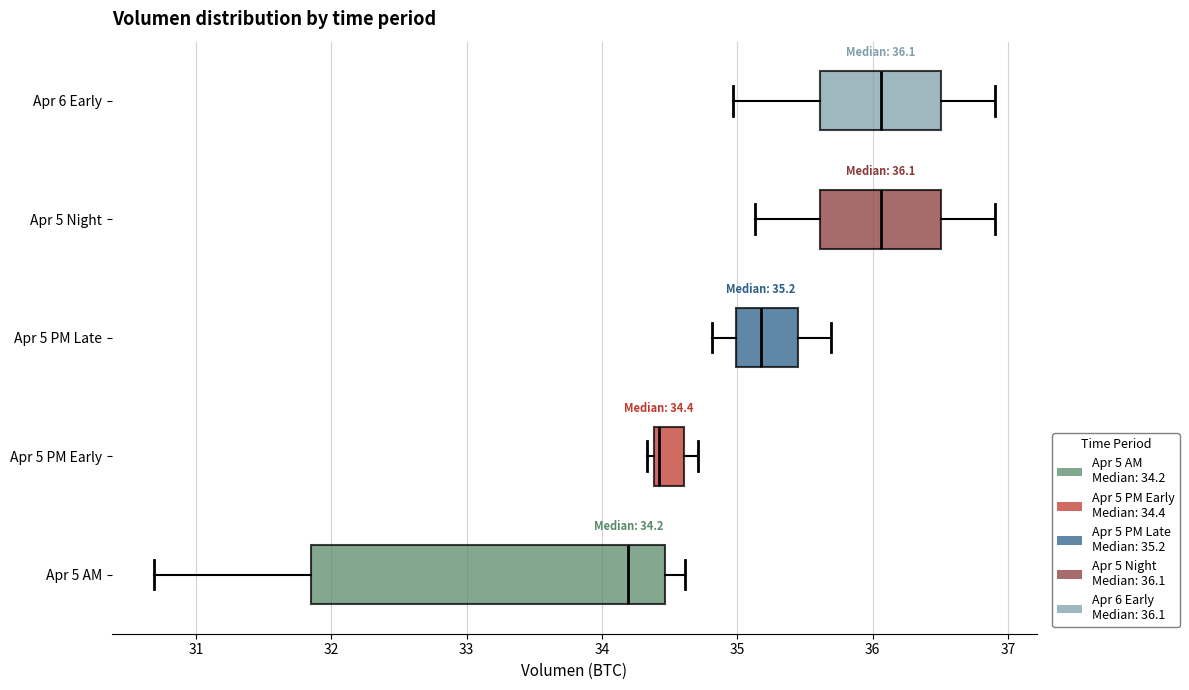

Which box's median line is the furthest to the left?

Apr 5 AM